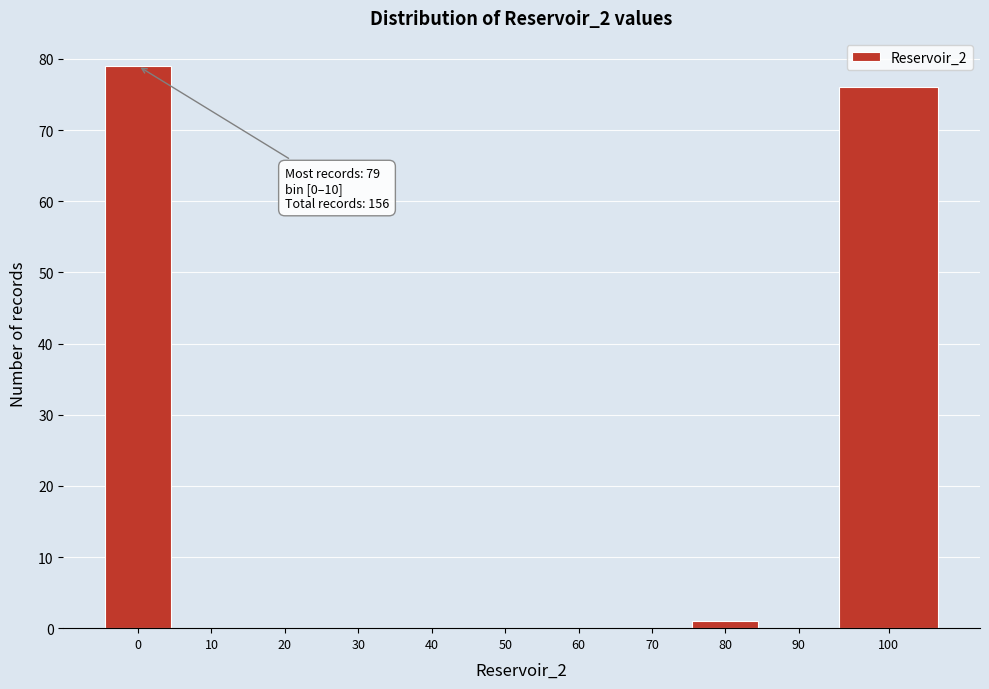

Reading left to right, transcribe all the data shown in this chart.

0=79	10=0	20=0	30=0	40=0	50=0	60=0	70=0	80=1	90=0	100=76